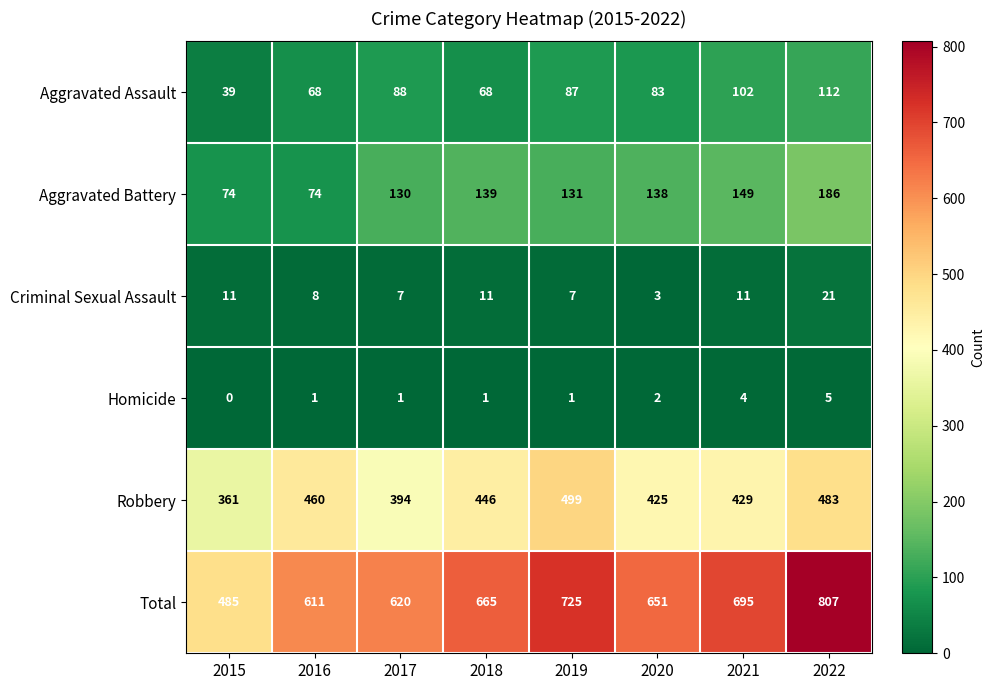

Which series has the largest range (max minus min)?

Total